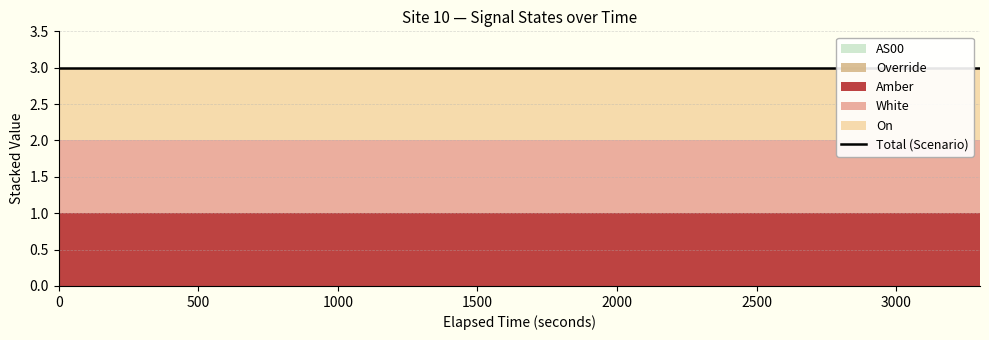

What is the highest value of the White series?

1